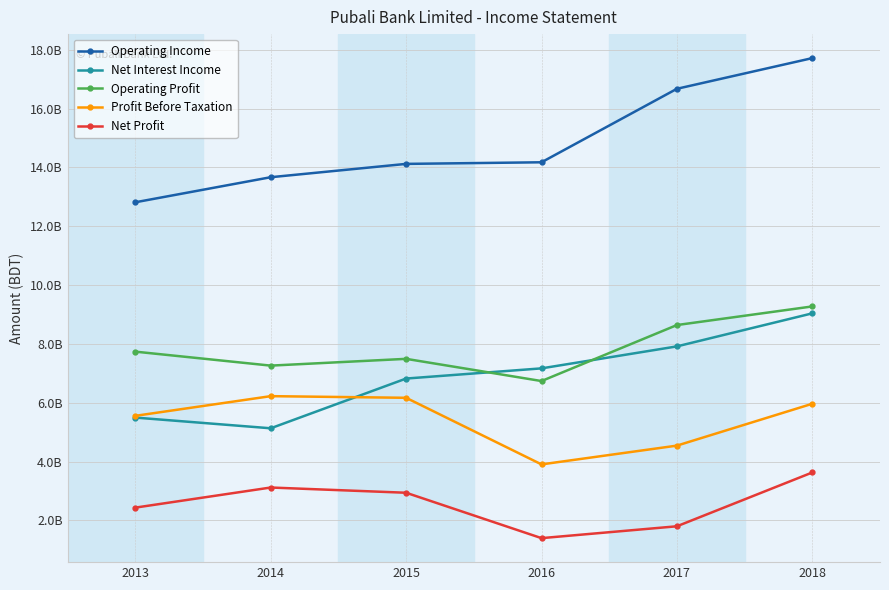

At which category is the sum across all series the highest?

2018